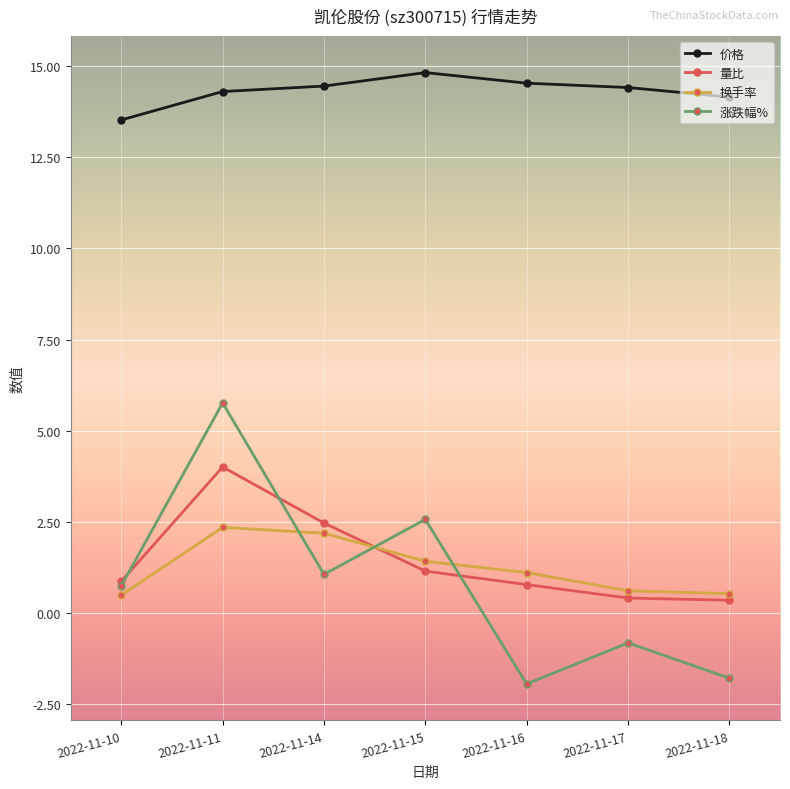

Which series changed the most between 2022-11-11 and 2022-11-15?

涨跌幅%